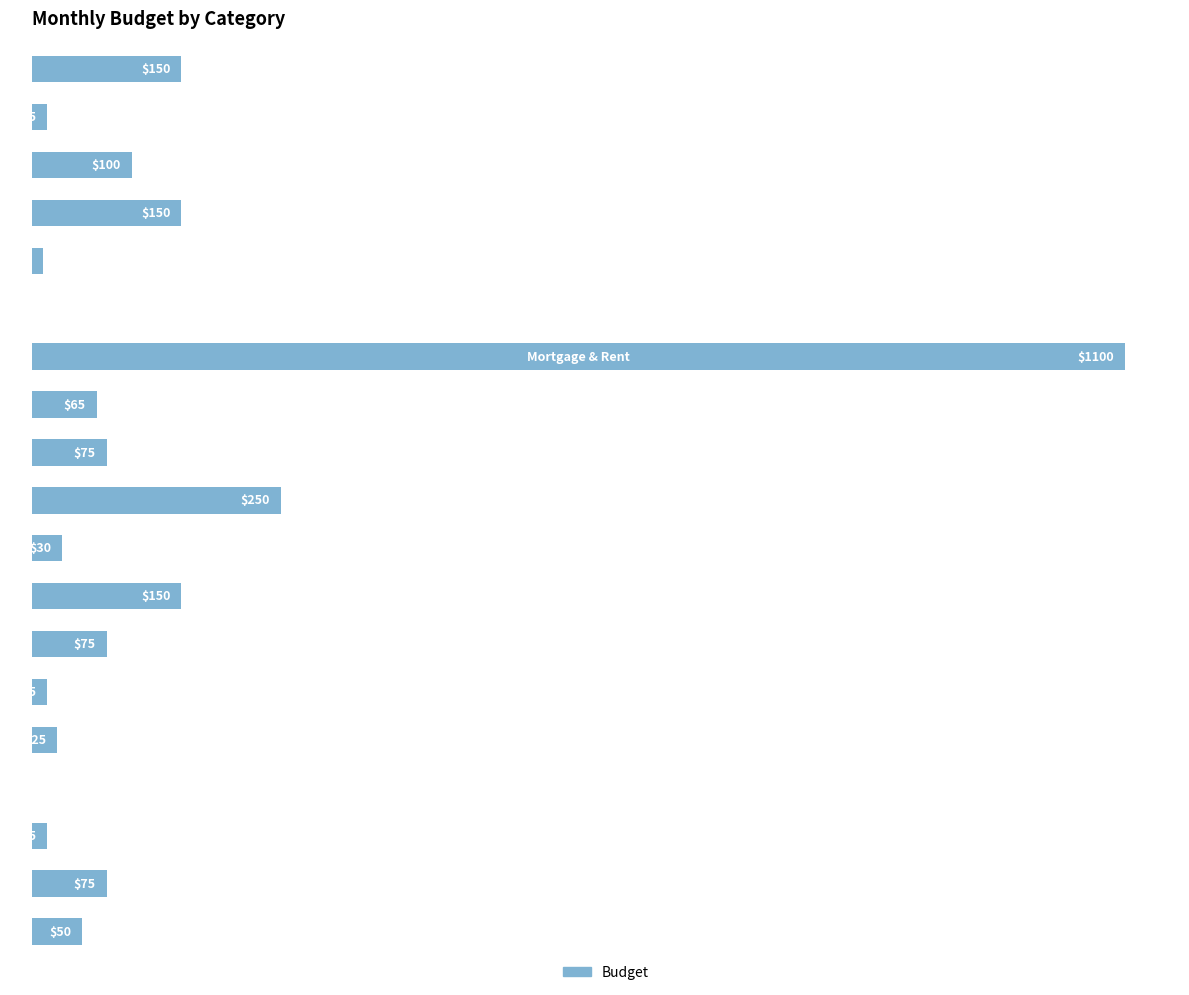

Rank the categories by value from highest to lowest.

12, 9, 7, 15, 18, 16, 1, 6, 10, 11, 0, 8, 4, 2, 5, 17, 14, 3, 13